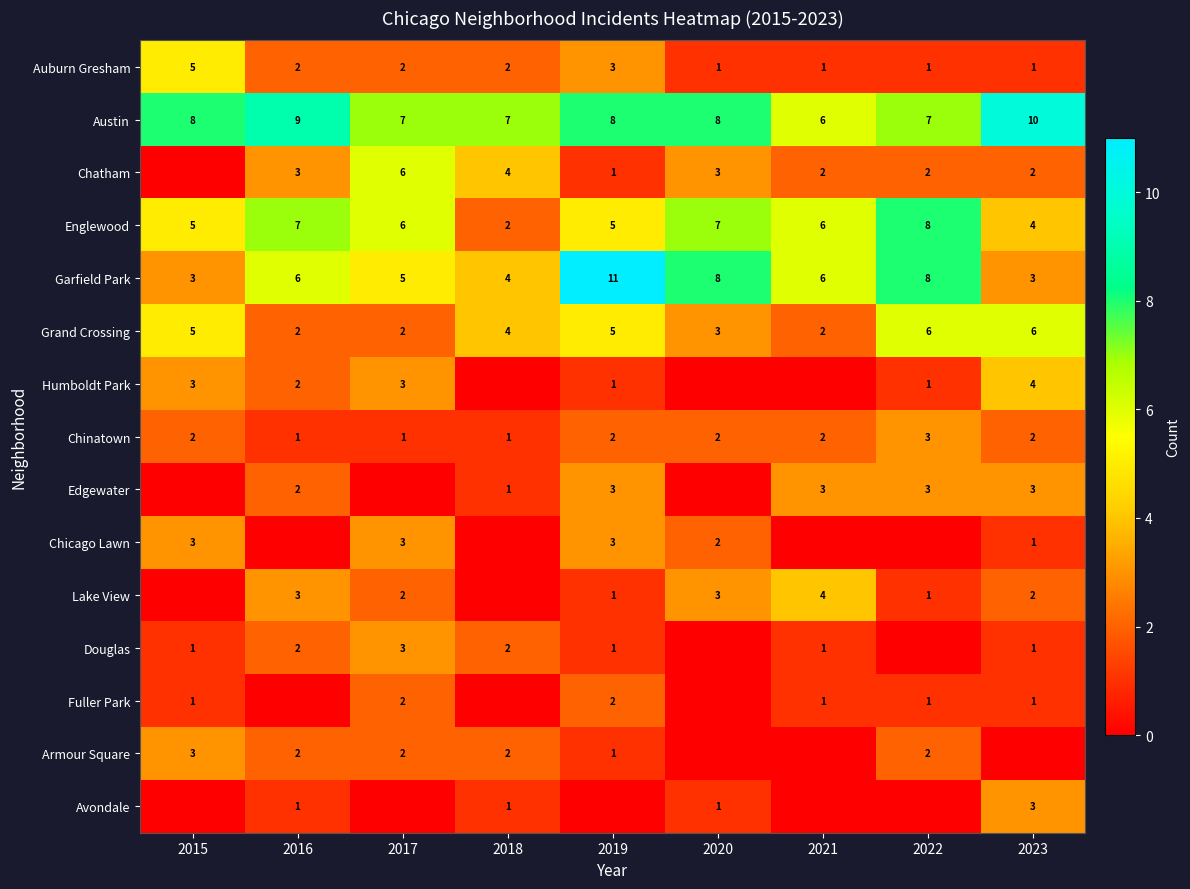

Is the value of Auburn Gresham at 2015 greater than the value of Douglas at 2017?

Yes